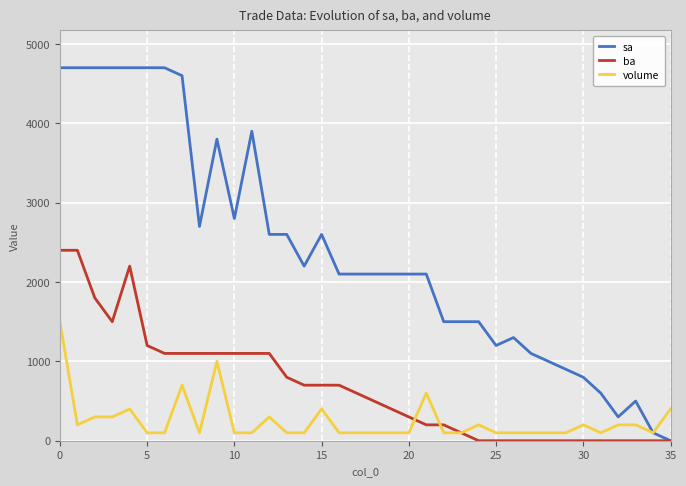

What is the highest value of the volume series?

1500